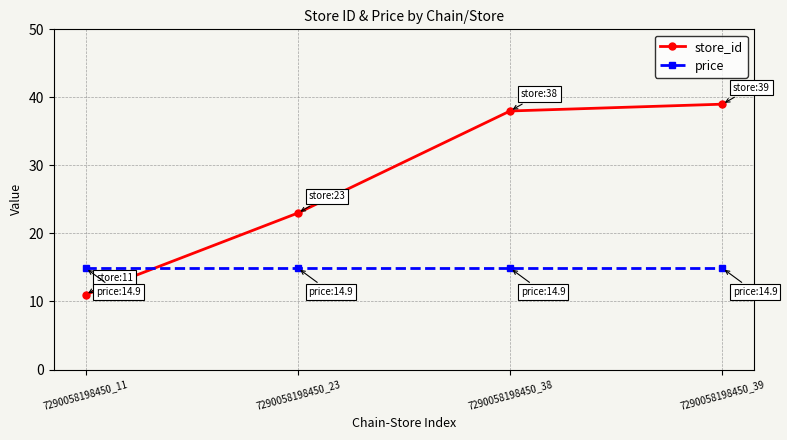

At how many categories does at least one series exceed 21?

3